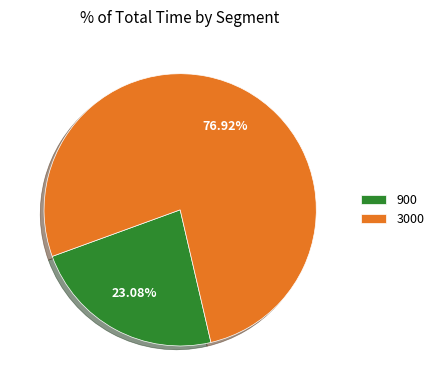

To the nearest percent, what portion does 900 represent?

23%